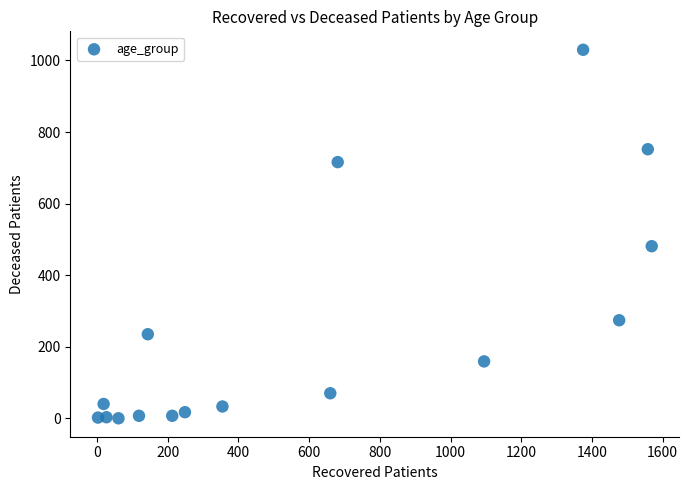

What Y value in the scatter plot is closest to 515?

481